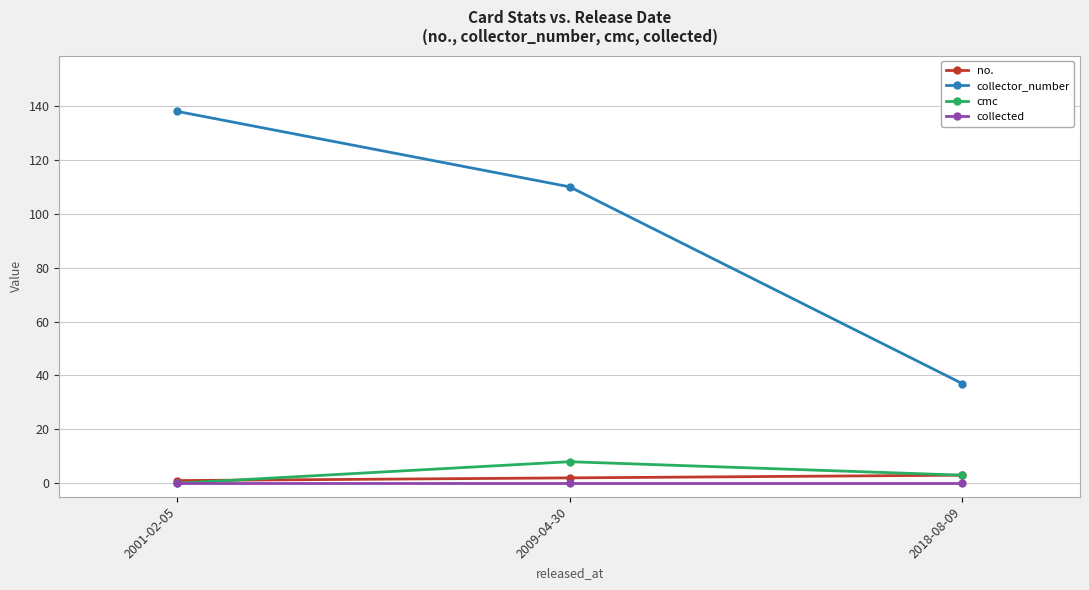

True or false: no. has a value of 1 at 2001-02-05.

True